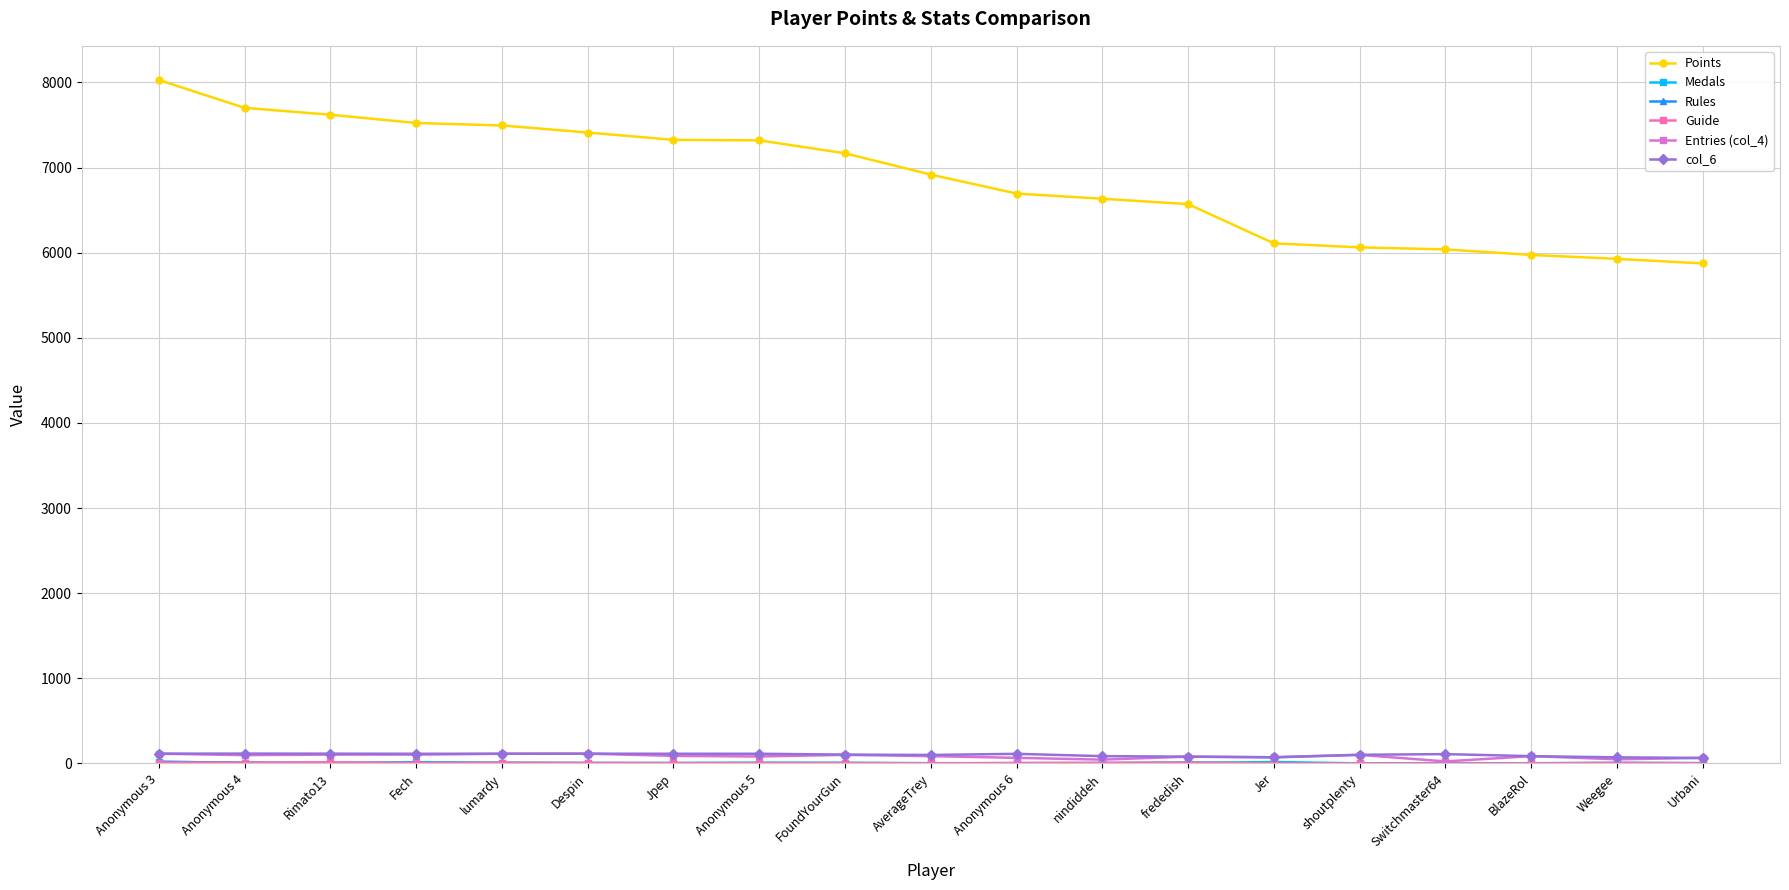

Which category has the highest value across all series?

Anonymous 3